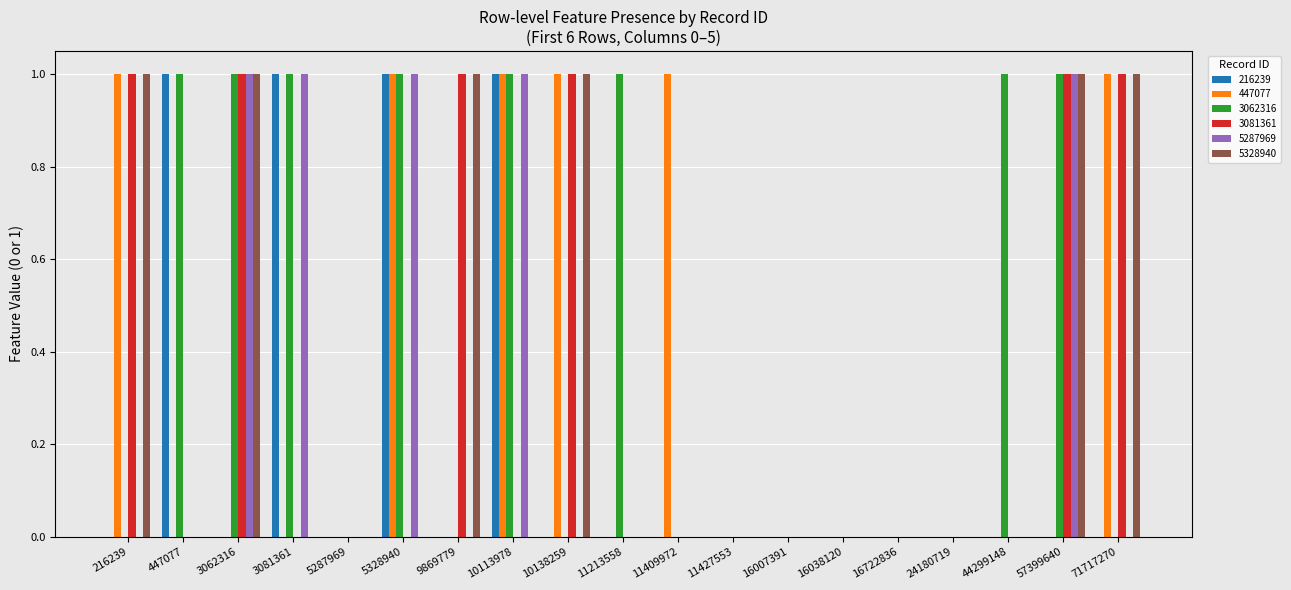

How many groups of bars are there?

19